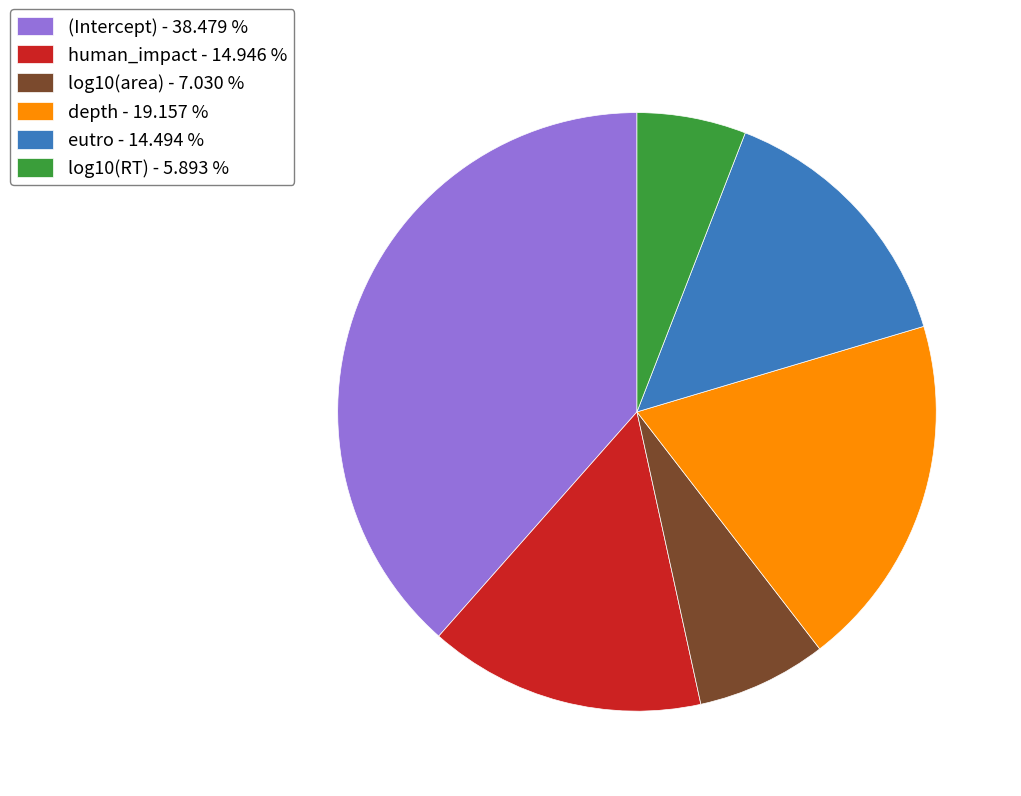

Count the number of slices in the pie.

6